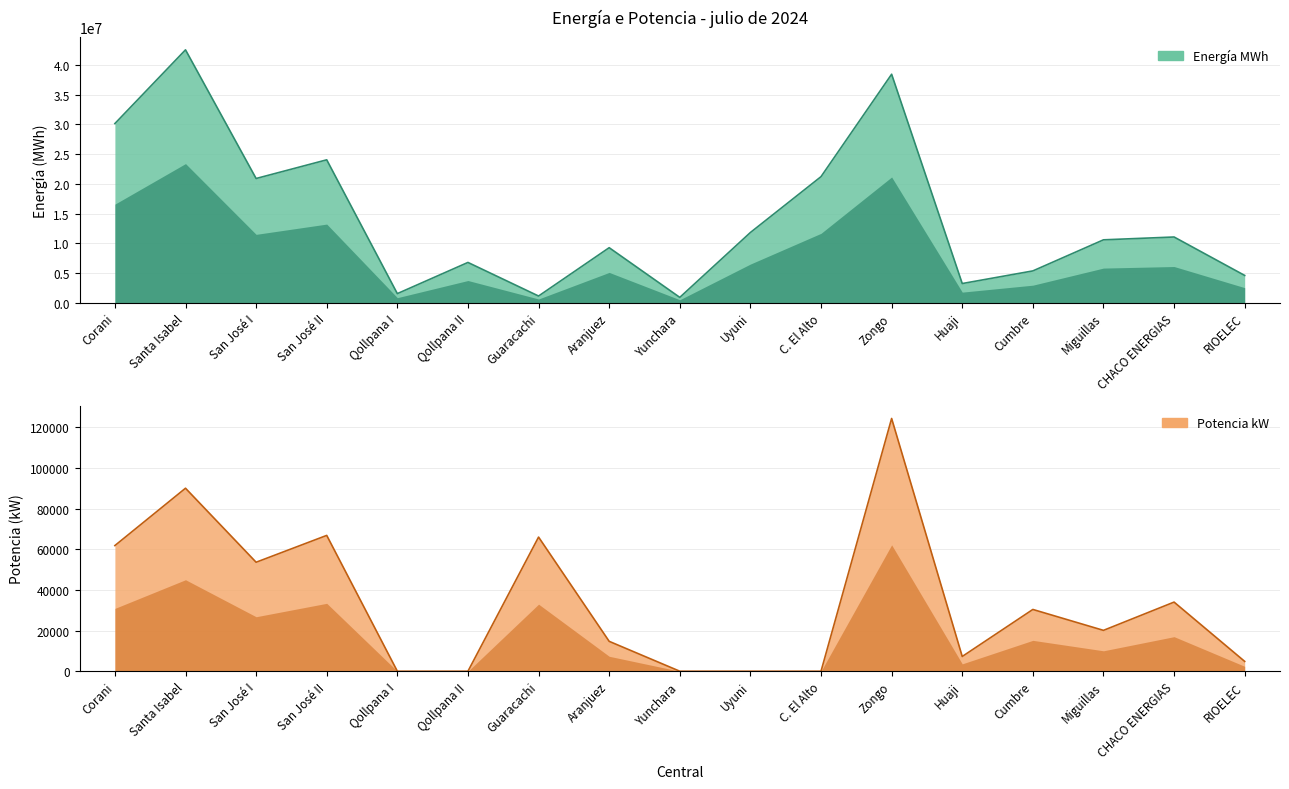

Which category has the lowest value in the Energía MWh series?

Yunchara